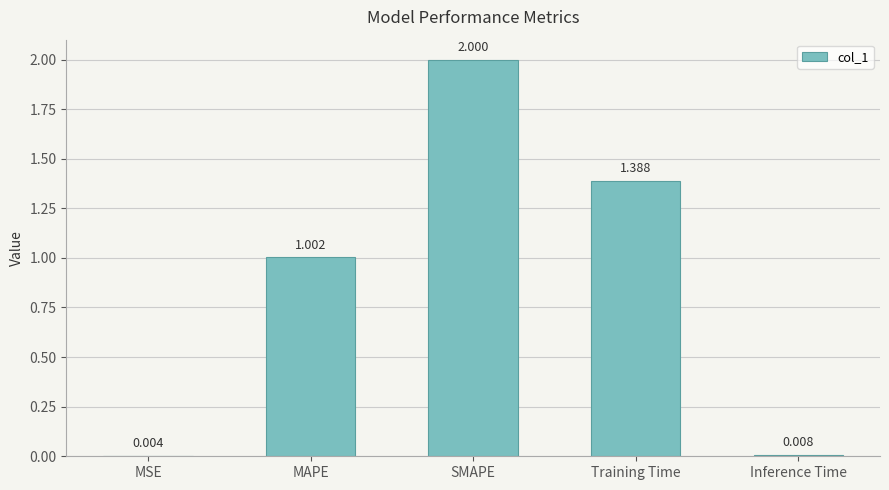

At which label does the data first exceed 1?

MAPE